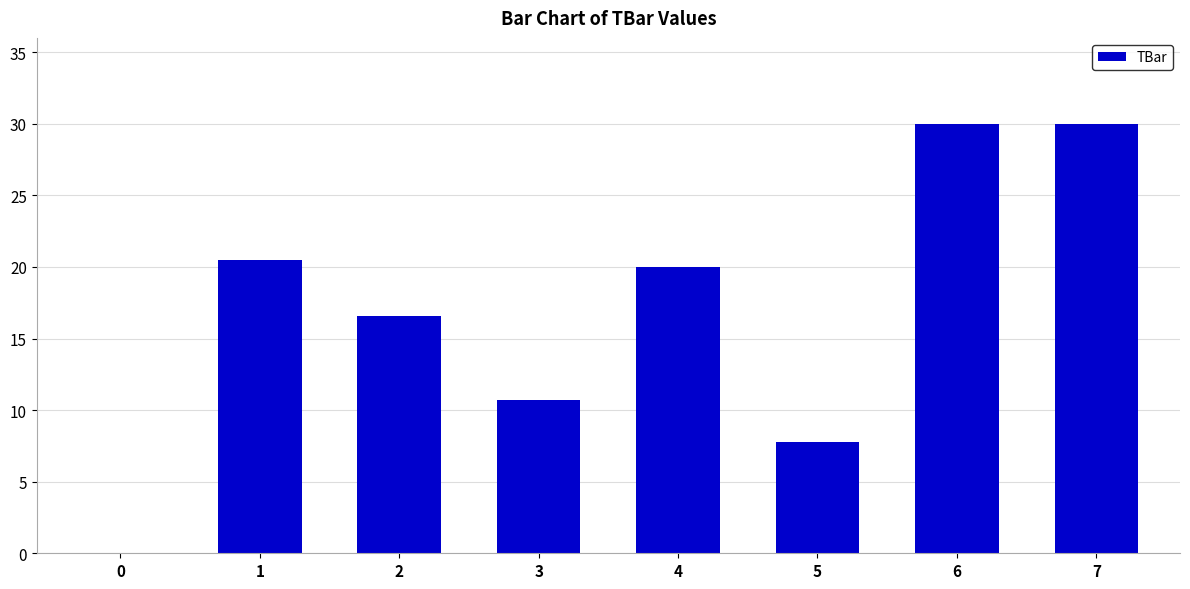

The value at 4 is 8.3. True or false?

False